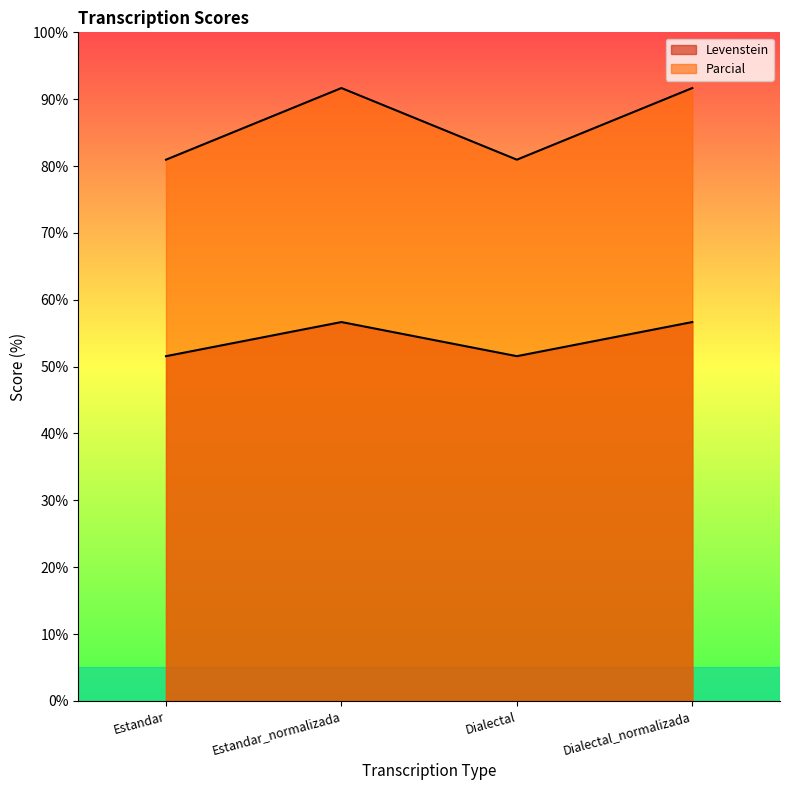

Where is the first local minimum for Parcial?

Dialectal